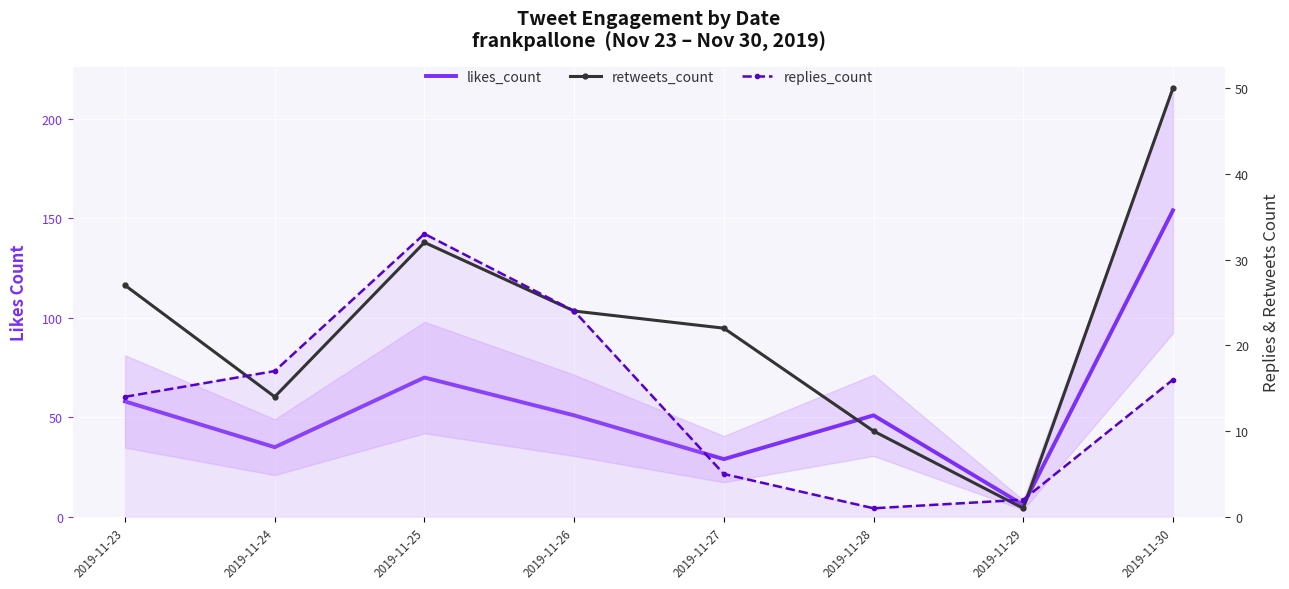

Reading left to right, transcribe all the data shown in this chart.

likes_count: 58	35	70	51	29	51	6	154
retweets_count: 27	14	32	24	22	10	1	50
replies_count: 14	17	33	24	5	1	2	16